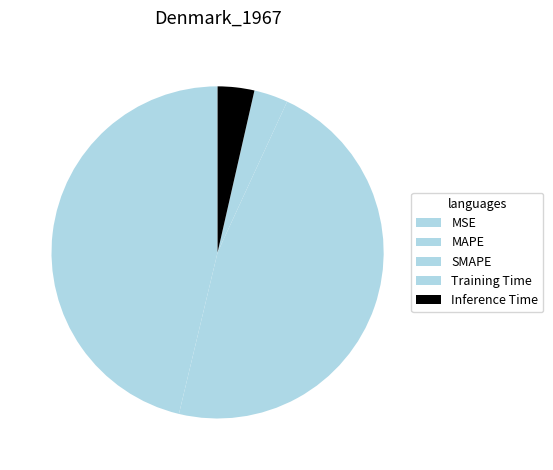

How many segments does this pie chart have?

5